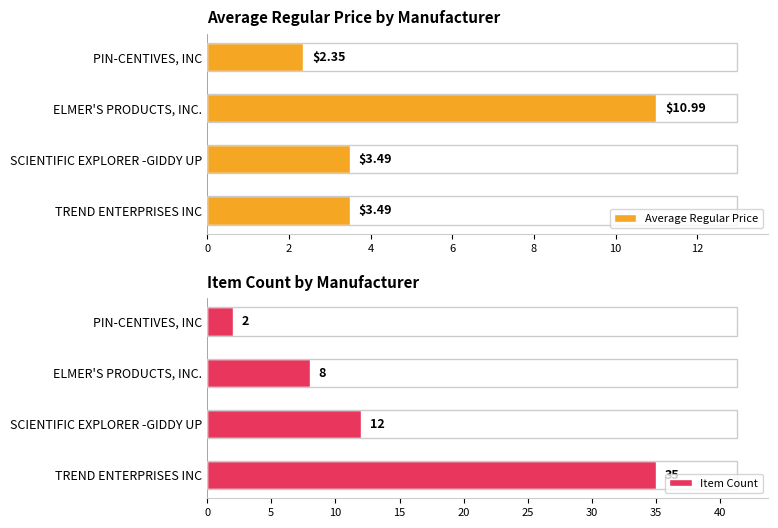

What is the lowest value of the Item Count series?

2